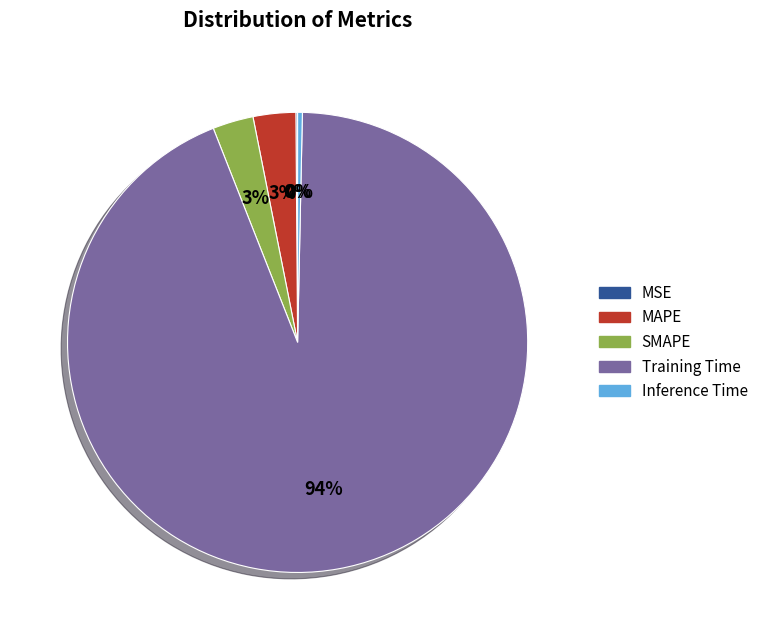

To the nearest percent, what is the difference between the largest and smallest slice percentages?

94%